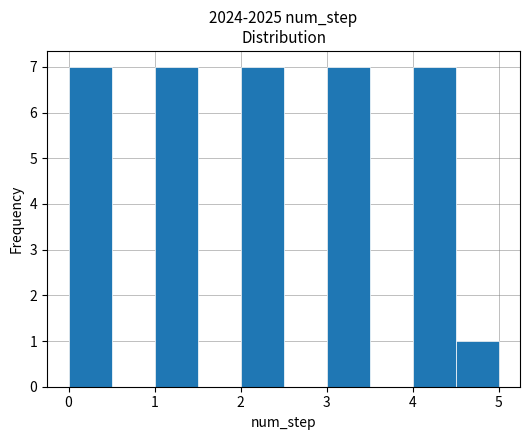

Reading left to right, list every bar in this chart as the range it spans on the x-axis followed by its height. The values are not printed on the chart, so give them approximately, as read against the axis.

0.0 to 0.5: 7
0.5 to 1.0: 0
1.0 to 1.5: 7
1.5 to 2.0: 0
2.0 to 2.5: 7
2.5 to 3.0: 0
3.0 to 3.5: 7
3.5 to 4.0: 0
4.0 to 4.5: 7
4.5 to 5.0: 1